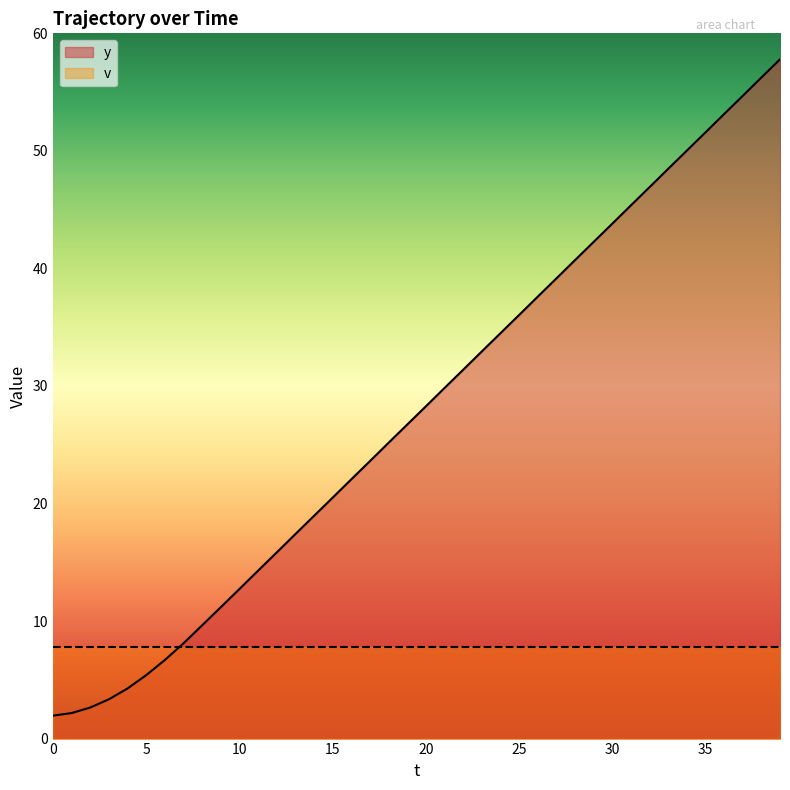

Rank the categories by value from lowest to highest.

0, 1, 2, 3, 4, 5, 6, 7, 8, 9, 10, 11, 12, 13, 14, 15, 16, 17, 18, 19, 20, 21, 22, 23, 24, 25, 26, 27, 28, 29, 30, 31, 32, 33, 34, 35, 36, 37, 38, 39